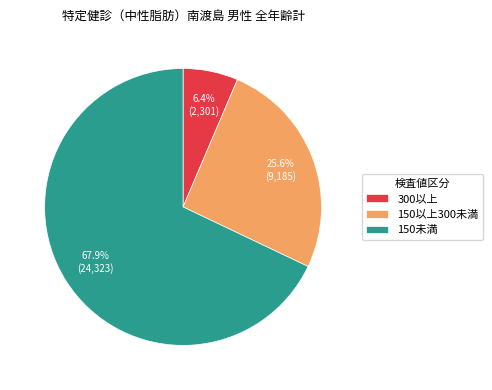

How many slices are in this pie chart?

3